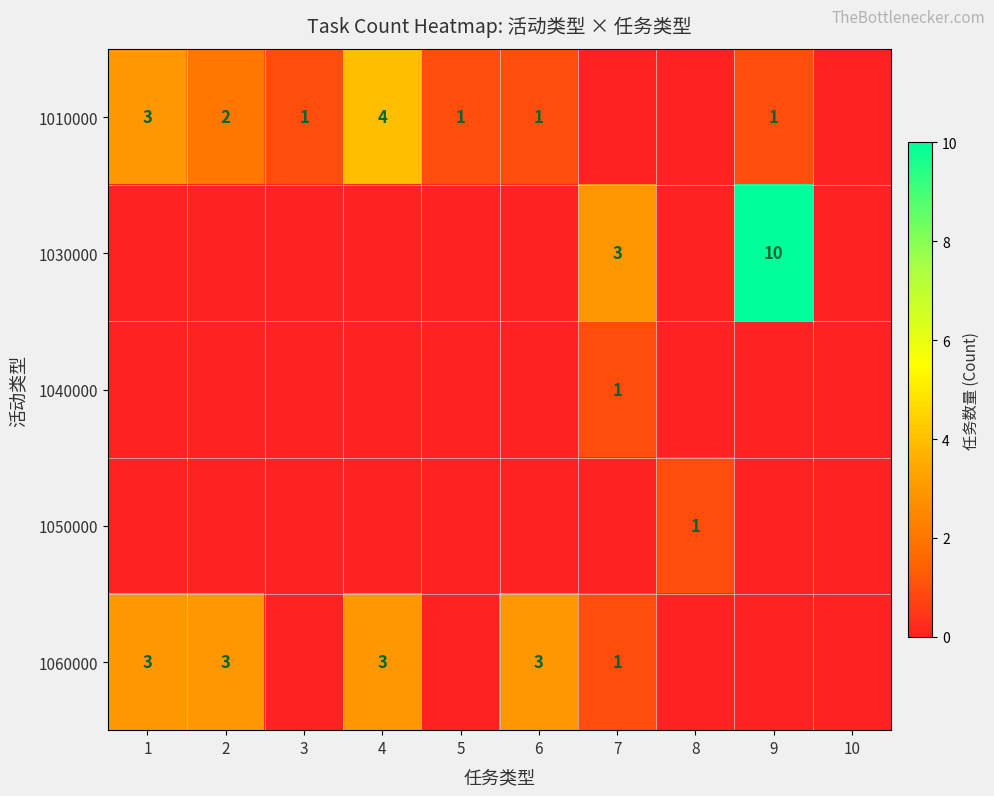

True or false: 1010000 has a value of 3 at 1.

True